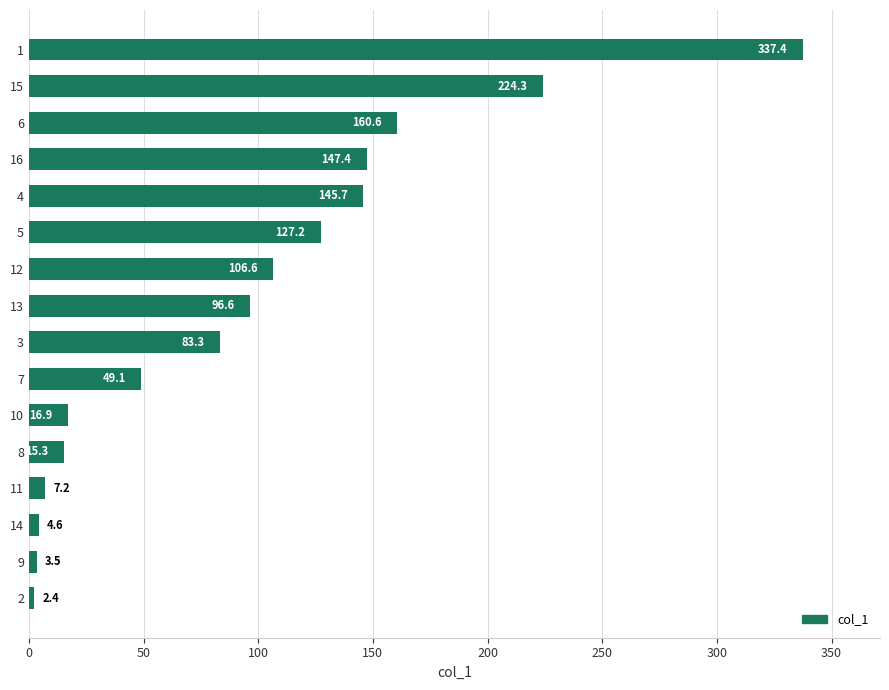

Count the number of data series in this chart.

1